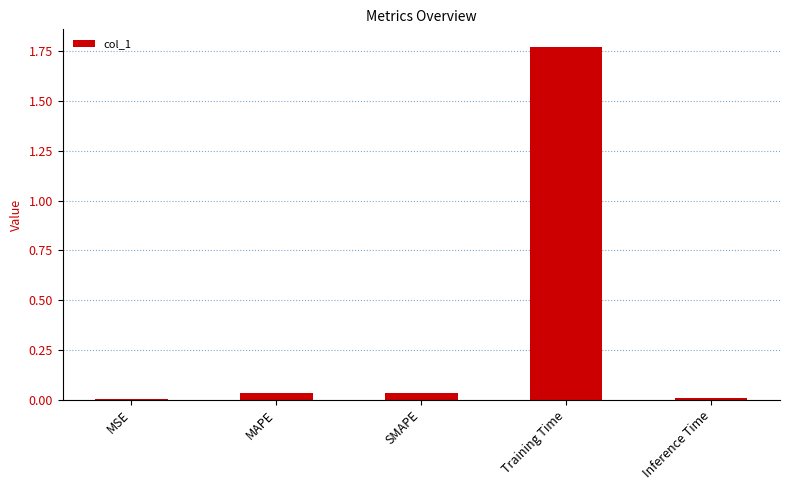

How many categories are shown in the chart?

5